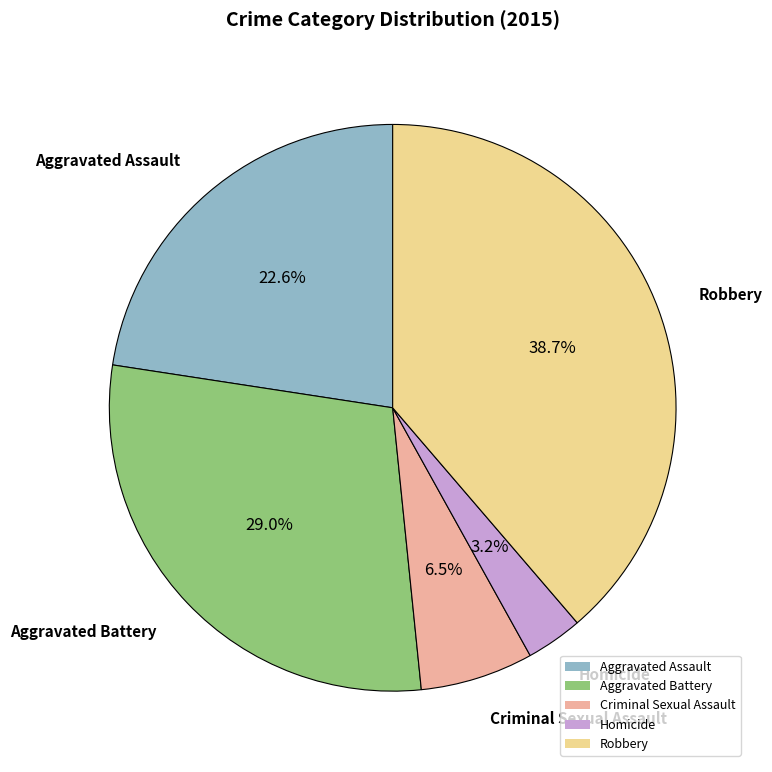

Does Robbery account for over 50% of the chart?

No